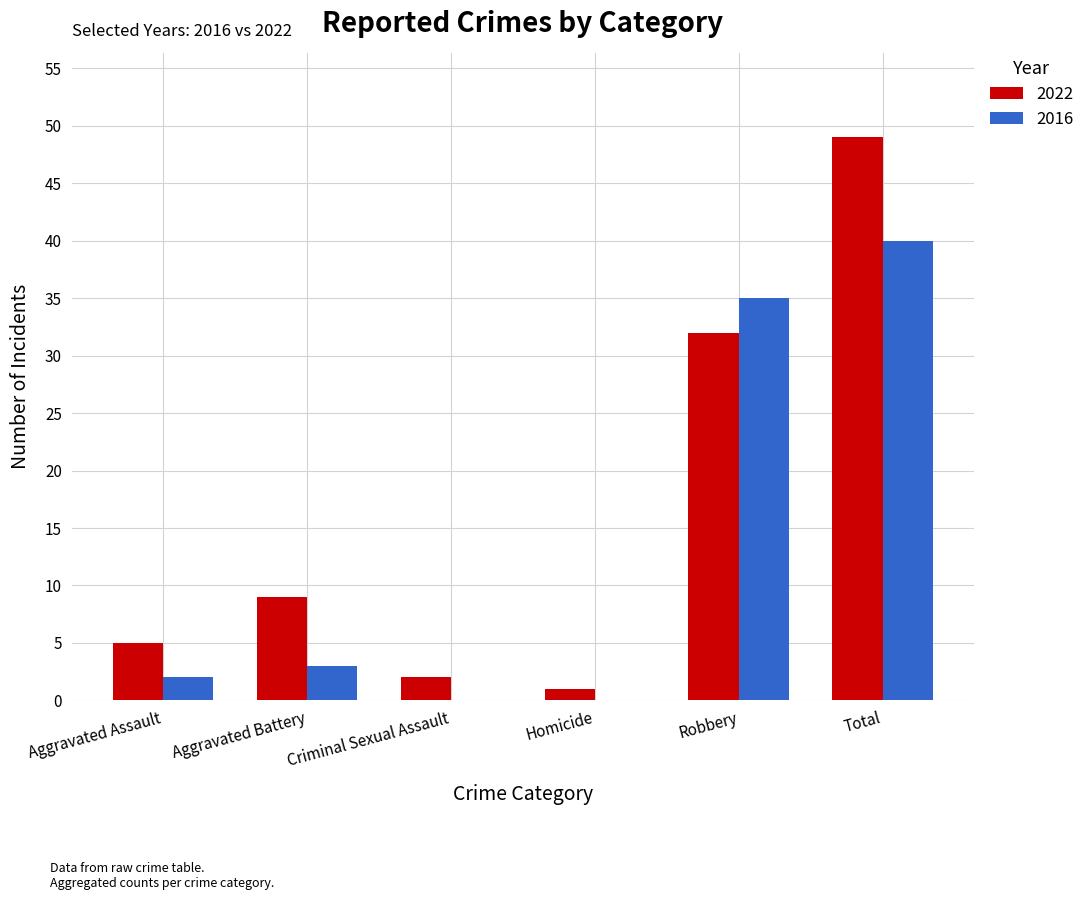

What is the sum of the 2016 values at Criminal Sexual Assault and Aggravated Battery?

3